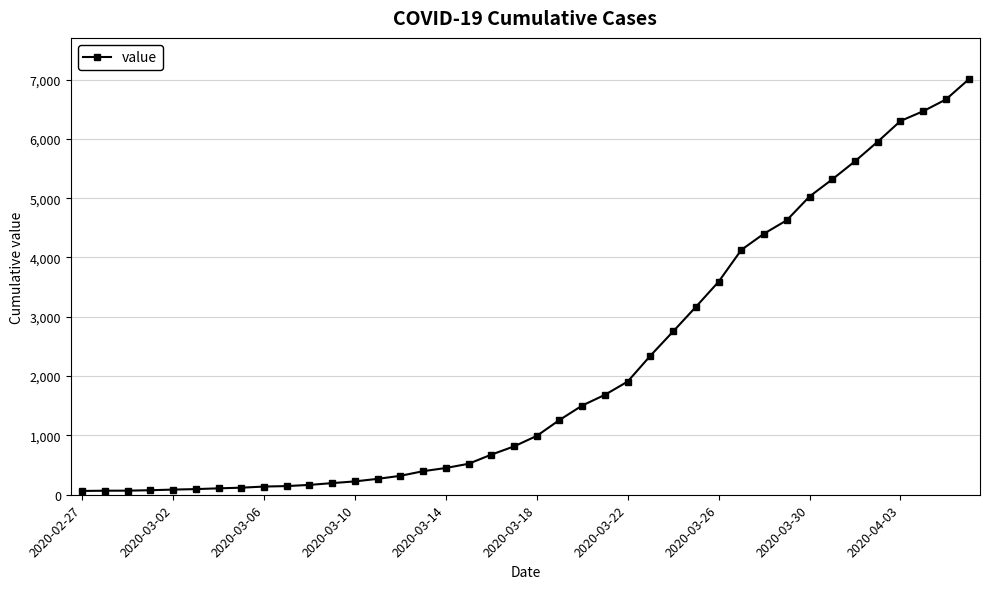

What is the greatest value displayed?

7002